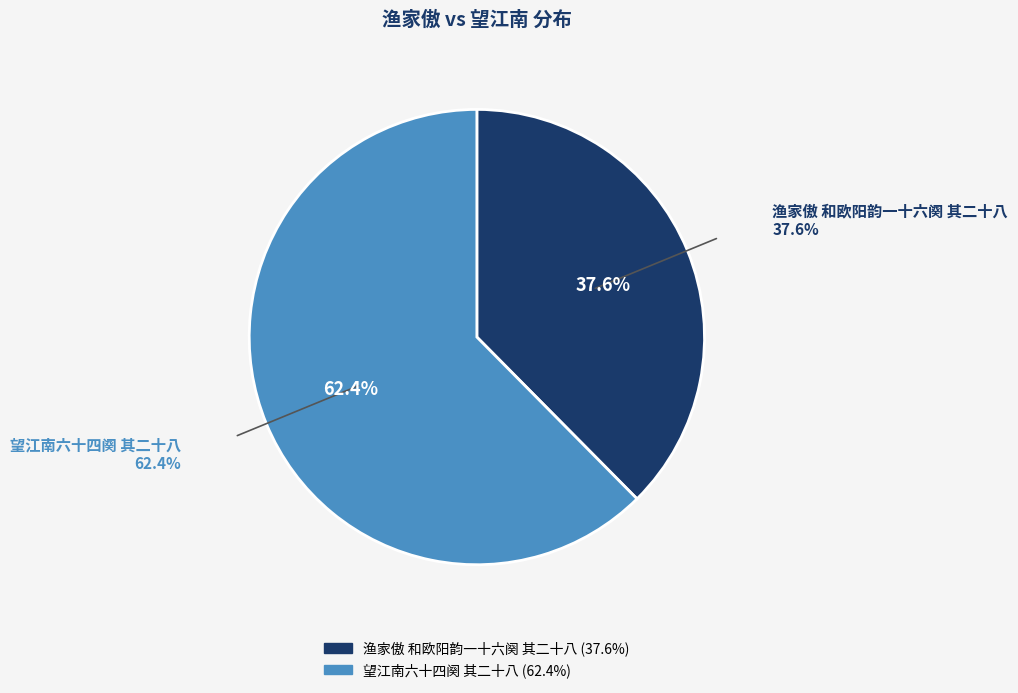

What is the smallest slice in the pie chart?

渔家傲 和欧阳韵一十六阕 其二十八